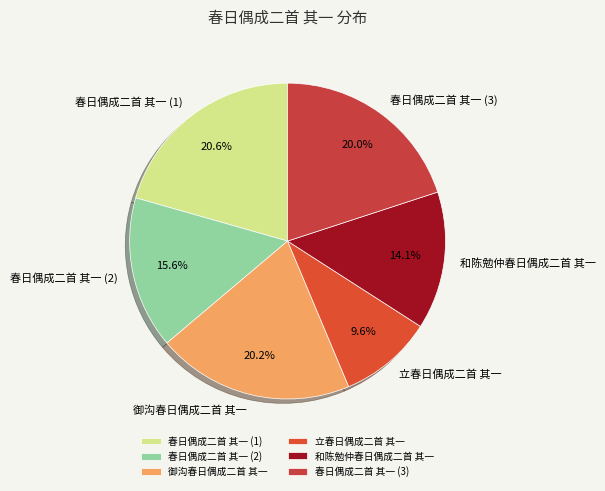

To the nearest percent, what is the average slice percentage?

17%